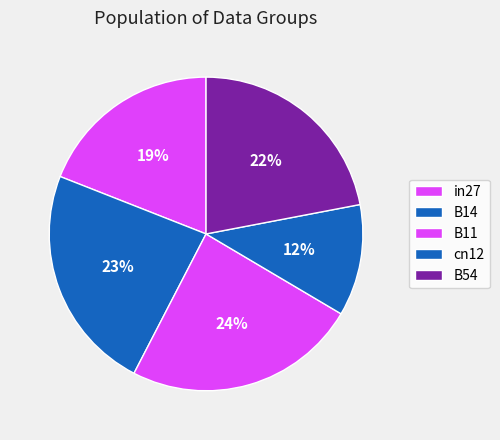

What percentage is the B14 slice, to the nearest percent?

23%